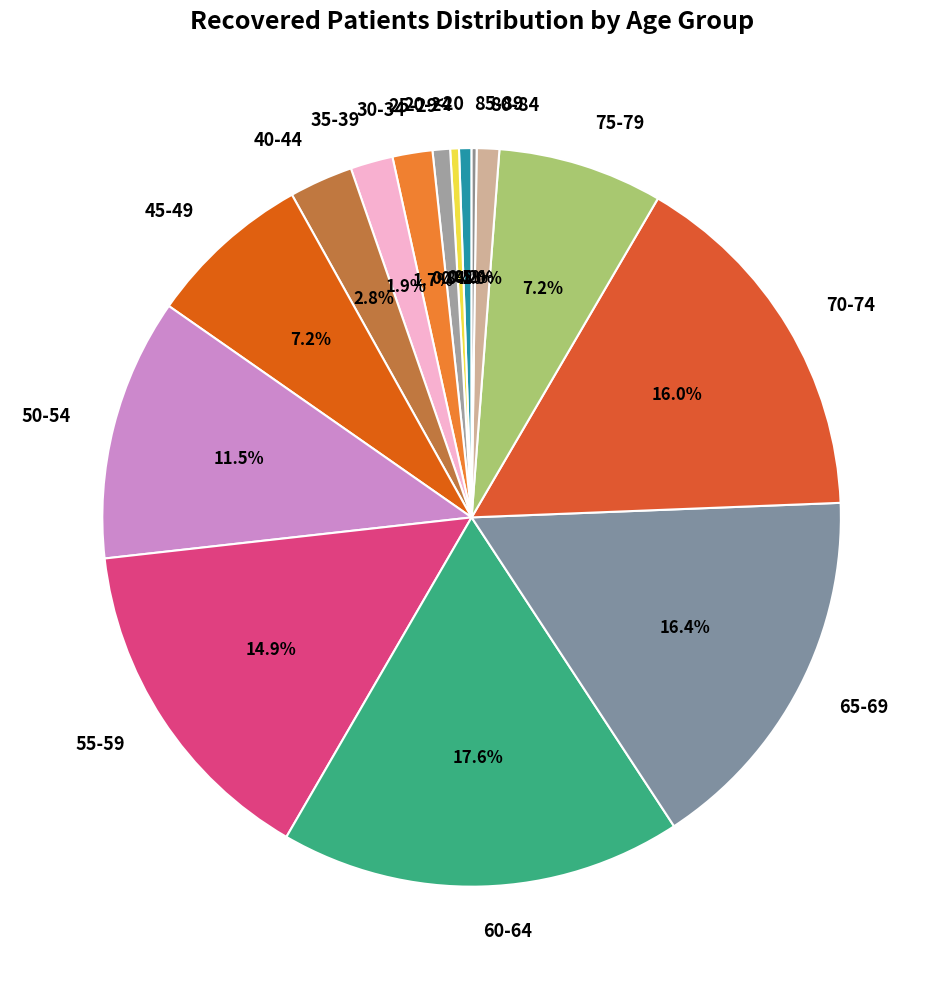

What is the ratio of the value at 35-39 to the value at 80-84?

1.9